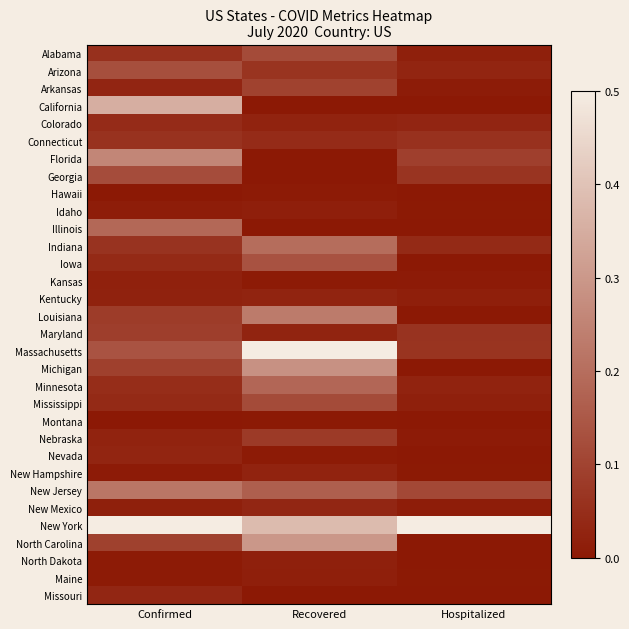

Reading right to left, extract all data points from this chart.

Alabama: Hospitalized=0.0	Recovered=0.1	Confirmed=0.1
Arizona: Hospitalized=0.0	Recovered=0.1	Confirmed=0.1
Arkansas: Hospitalized=0.0	Recovered=0.1	Confirmed=0.0
California: Hospitalized=0.0	Recovered=0.0	Confirmed=0.4
Colorado: Hospitalized=0.0	Recovered=0.0	Confirmed=0.0
Connecticut: Hospitalized=0.1	Recovered=0.0	Confirmed=0.1
Florida: Hospitalized=0.1	Recovered=0.0	Confirmed=0.3
Georgia: Hospitalized=0.1	Recovered=0.0	Confirmed=0.1
Hawaii: Hospitalized=0.0	Recovered=0.0	Confirmed=0.0
Idaho: Hospitalized=0.0	Recovered=0.0	Confirmed=0.0
Illinois: Hospitalized=0.0	Recovered=0.0	Confirmed=0.2
Indiana: Hospitalized=0.0	Recovered=0.2	Confirmed=0.1
Iowa: Hospitalized=0.0	Recovered=0.1	Confirmed=0.0
Kansas: Hospitalized=0.0	Recovered=0.0	Confirmed=0.0
Kentucky: Hospitalized=0.0	Recovered=0.0	Confirmed=0.0
Louisiana: Hospitalized=0.0	Recovered=0.2	Confirmed=0.1
Maryland: Hospitalized=0.1	Recovered=0.0	Confirmed=0.1
Massachusetts: Hospitalized=0.1	Recovered=0.5	Confirmed=0.1
Michigan: Hospitalized=0.0	Recovered=0.3	Confirmed=0.1
Minnesota: Hospitalized=0.0	Recovered=0.2	Confirmed=0.0
Mississippi: Hospitalized=0.0	Recovered=0.1	Confirmed=0.0
Montana: Hospitalized=0.0	Recovered=0.0	Confirmed=0.0
Nebraska: Hospitalized=0.0	Recovered=0.1	Confirmed=0.0
Nevada: Hospitalized=0.0	Recovered=0.0	Confirmed=0.0
New Hampshire: Hospitalized=0.0	Recovered=0.0	Confirmed=0.0
New Jersey: Hospitalized=0.1	Recovered=0.2	Confirmed=0.2
New Mexico: Hospitalized=0.0	Recovered=0.0	Confirmed=0.0
New York: Hospitalized=0.5	Recovered=0.4	Confirmed=0.5
North Carolina: Hospitalized=0.0	Recovered=0.3	Confirmed=0.1
North Dakota: Hospitalized=0.0	Recovered=0.0	Confirmed=0.0
Maine: Hospitalized=0.0	Recovered=0.0	Confirmed=0.0
Missouri: Hospitalized=0.0	Recovered=0.0	Confirmed=0.0